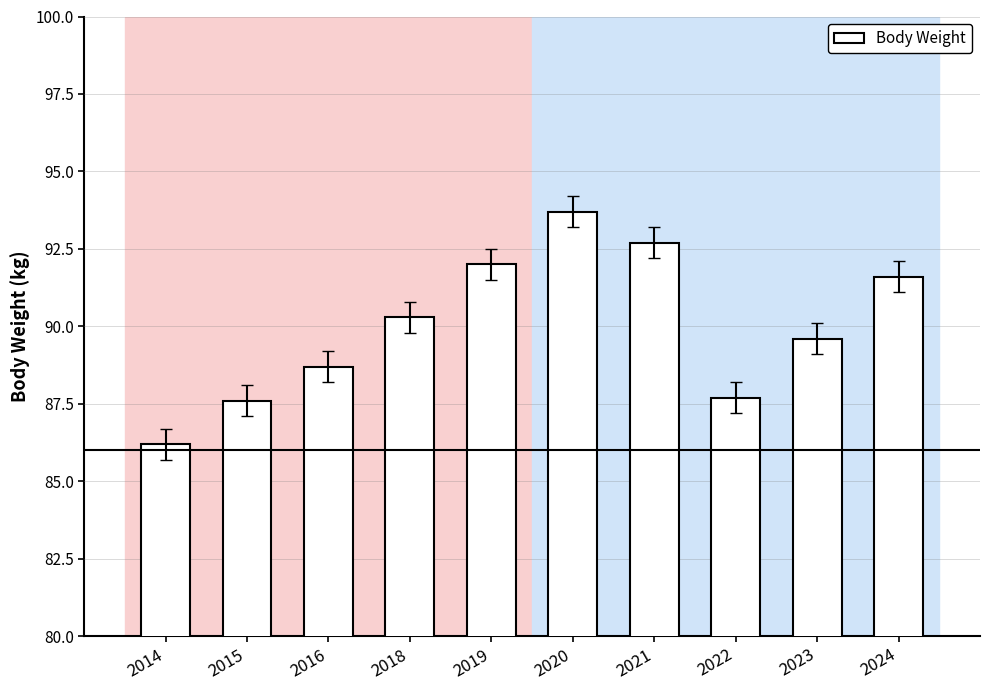

What is the smallest value displayed?

86.2